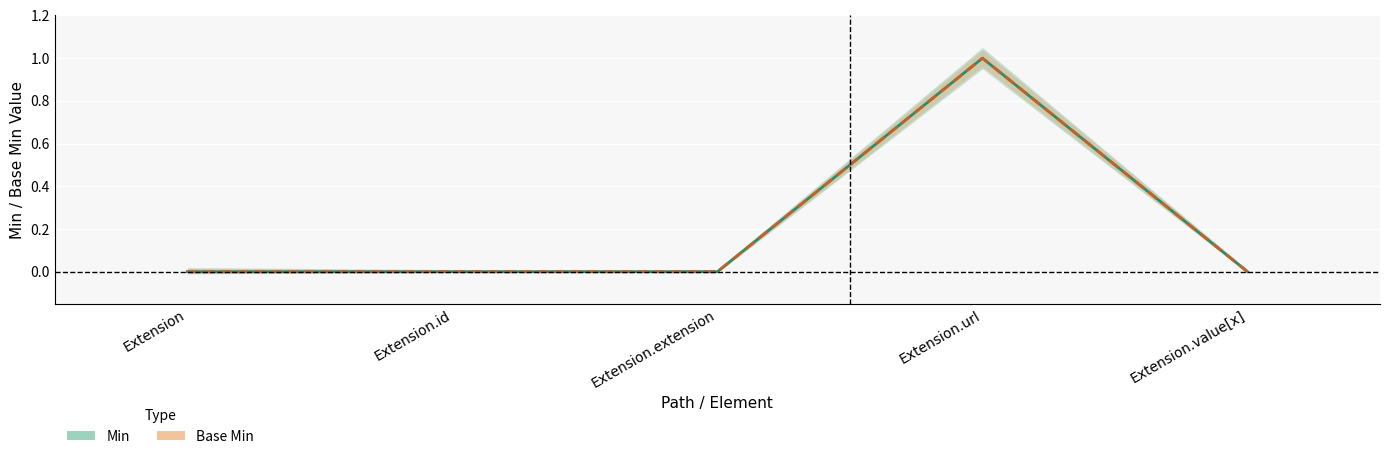

Which series has the largest range (max minus min)?

Min